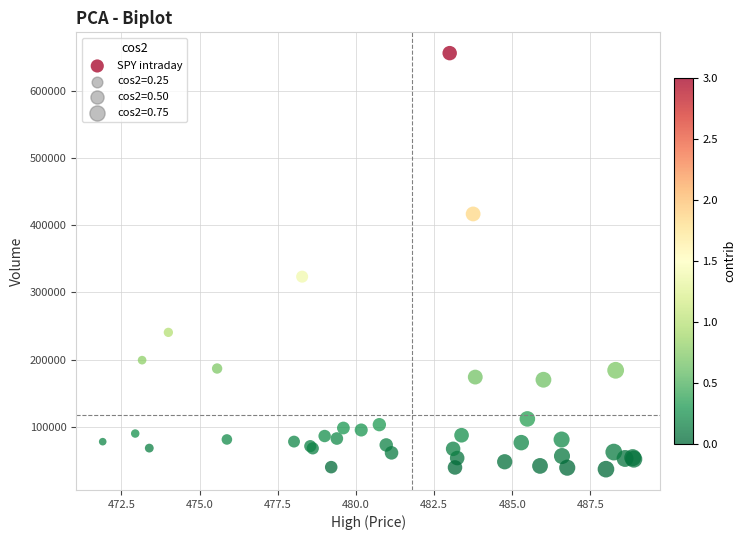

What Y value in the scatter plot is closest to 346524?

323494